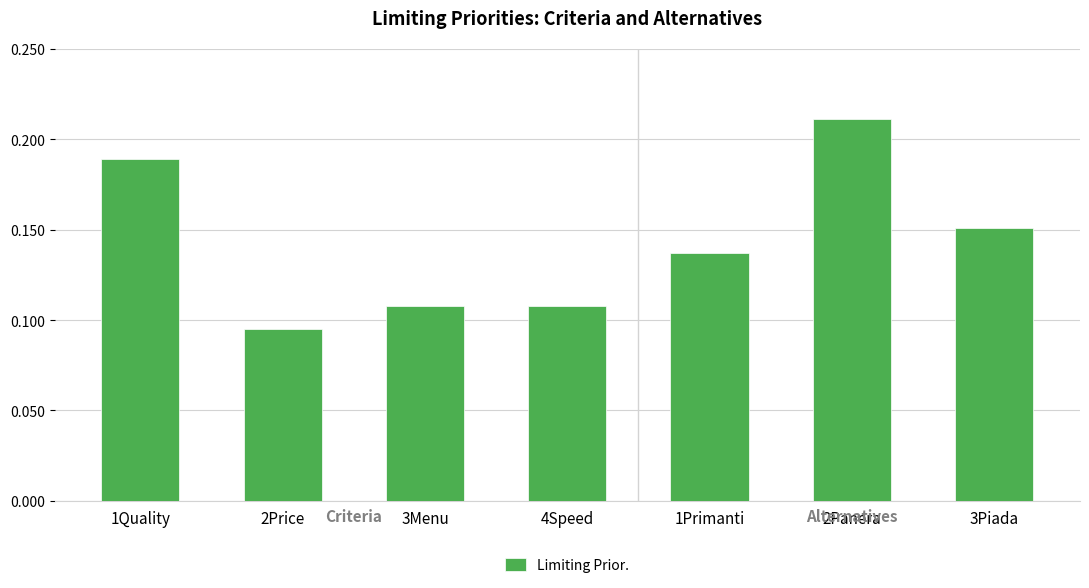

How many values are between 0 and 1?

7